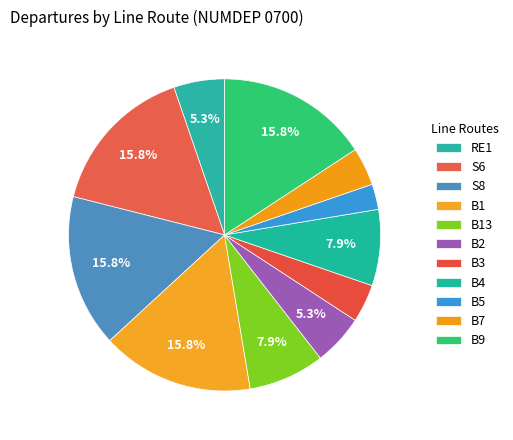

True or false: B1 accounts for 16% of the total.

True